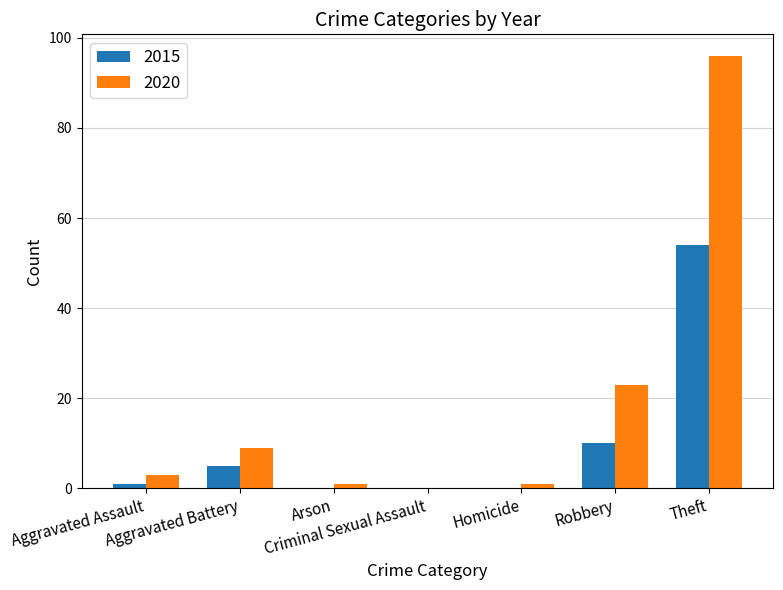

What are all the series names shown in the legend?

2015, 2020